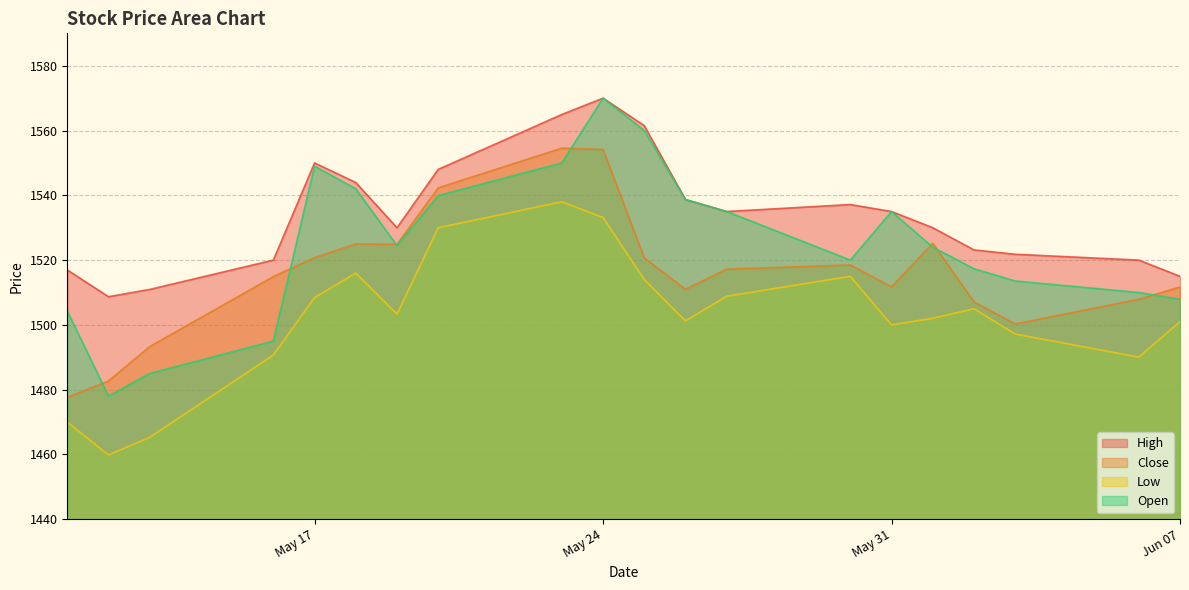

List the series in order of their overall mean, lowest first.

Low, Close, Open, High